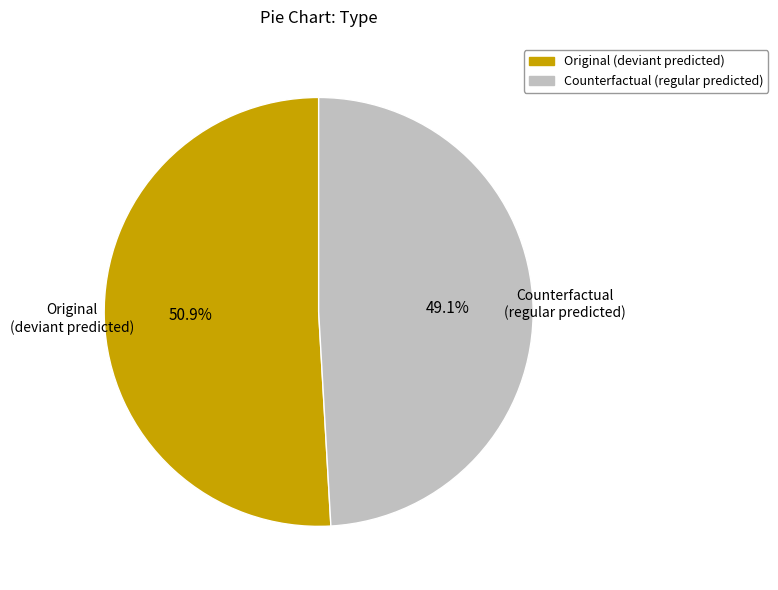

What is the majority slice?

Original